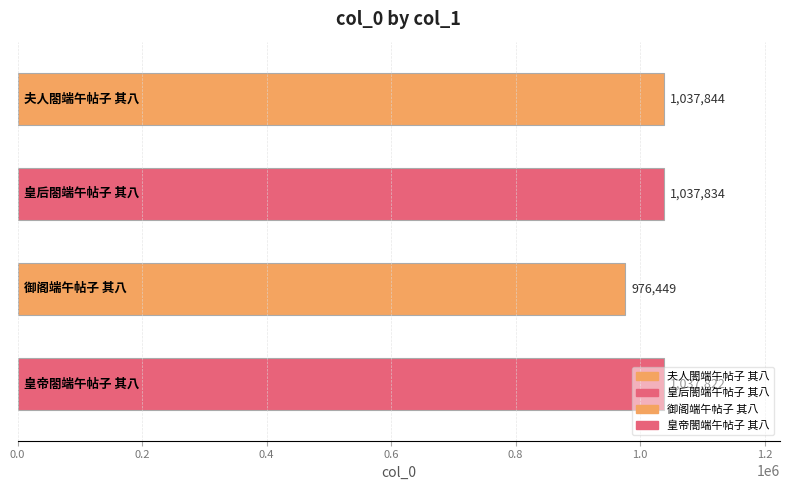

What is the value of the 3rd bar from the top?

976449